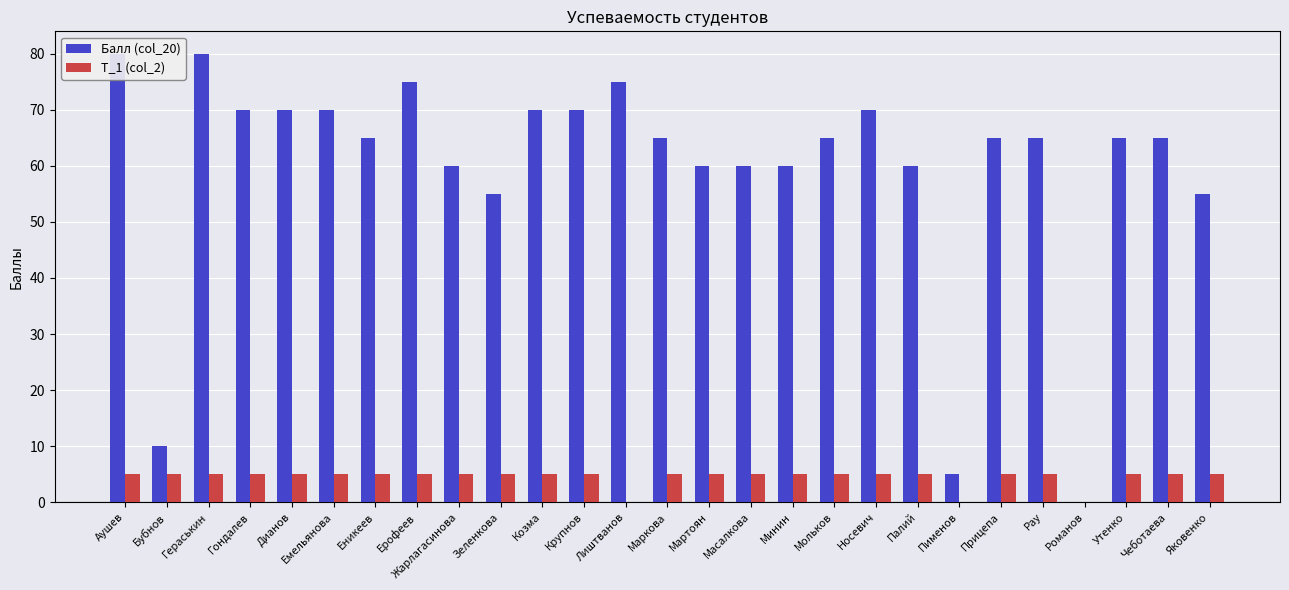

What is the value of the Балл (col_20) bar at the 20th from the left?

60